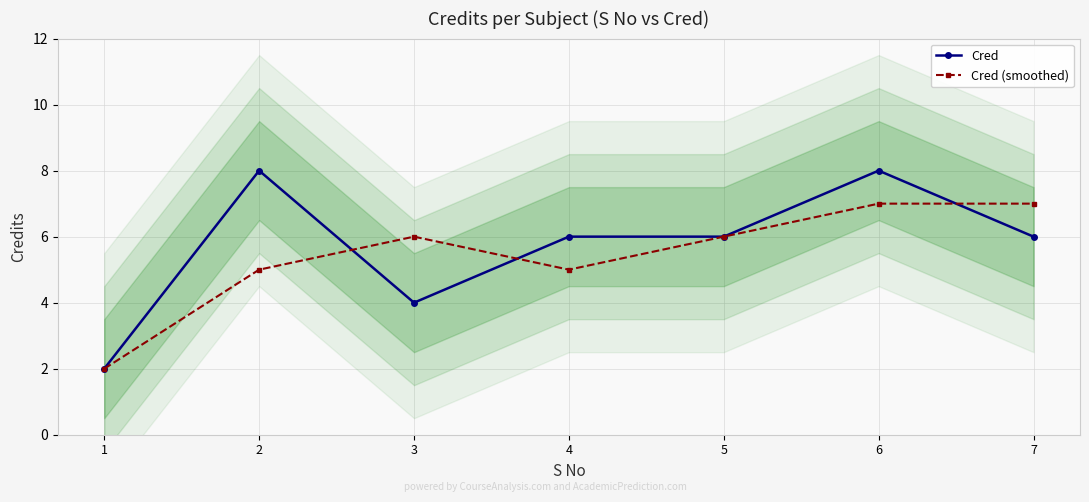

What is the difference between the maximum and minimum values in the Cred (smoothed) series?

5